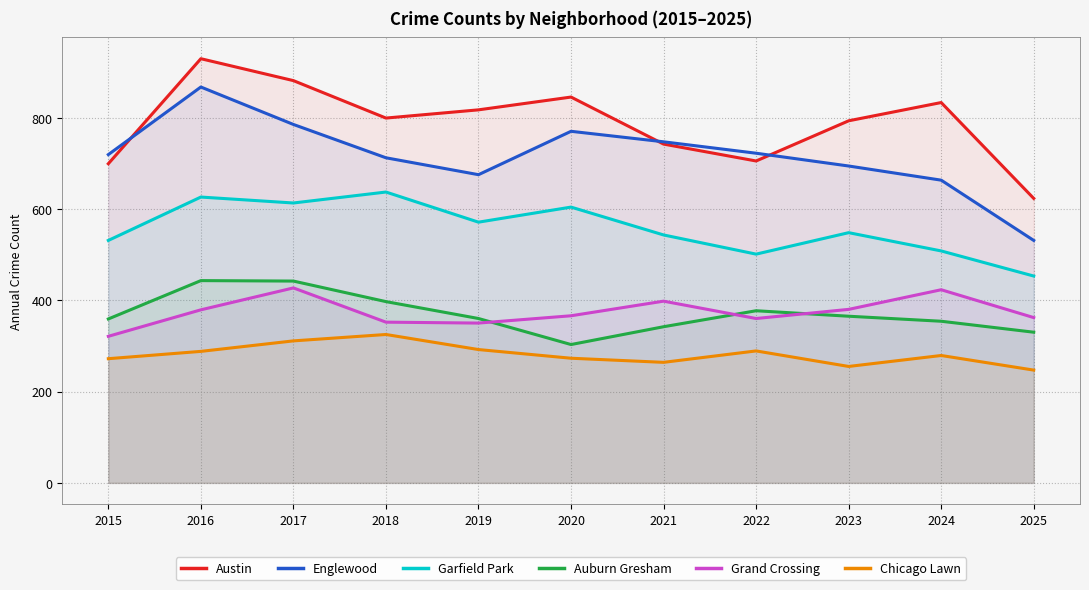

The Auburn Gresham series shows 132 at 2017. True or false?

False